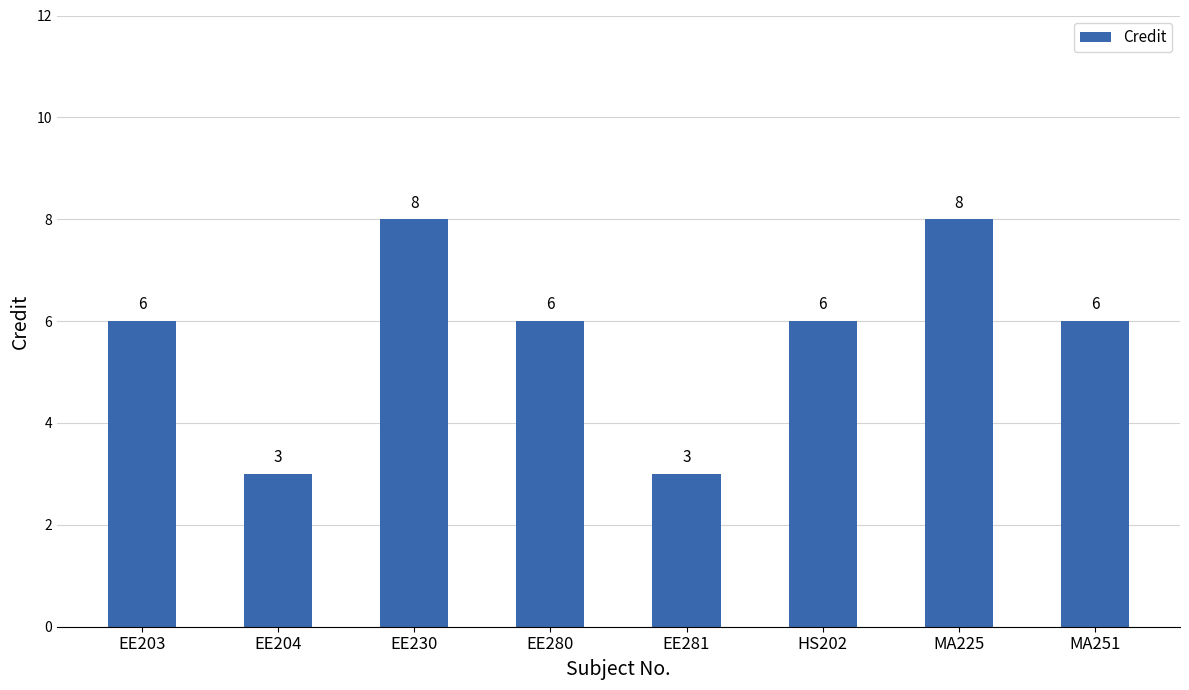

What is the maximum value shown in the chart?

8